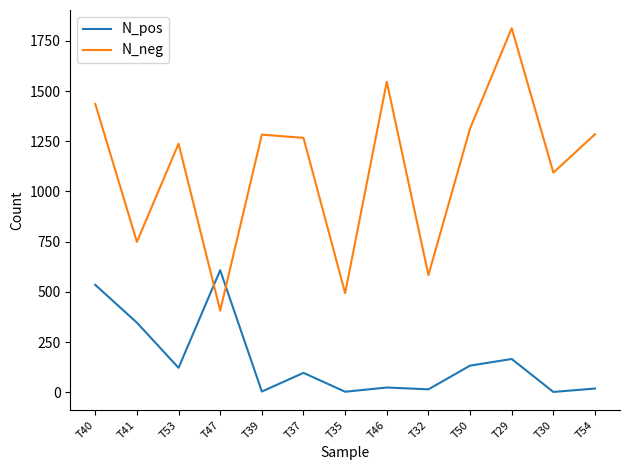

What is the sum of the N_neg values at T54 and T35?

1779